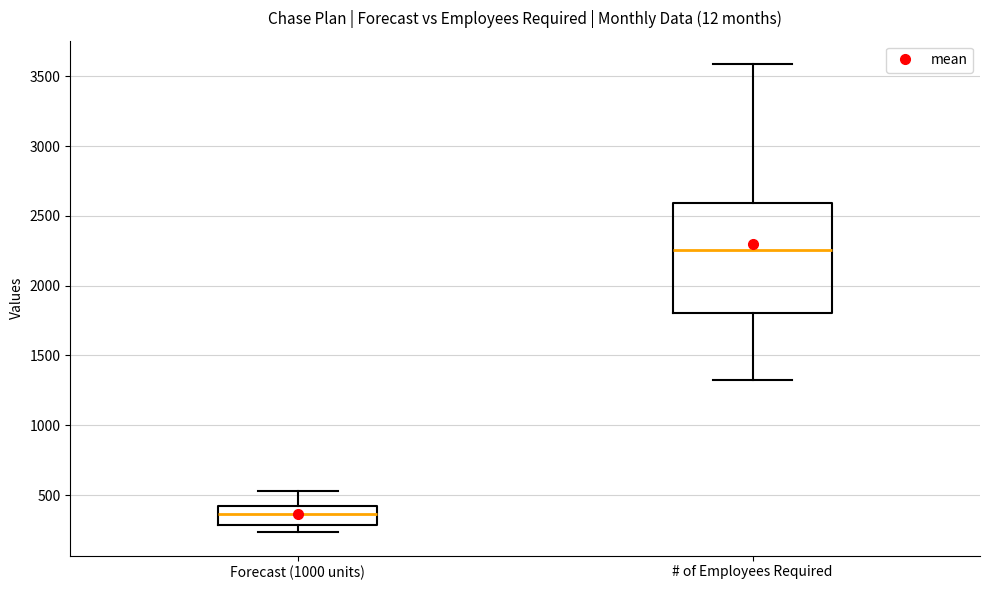

Where does the upper whisker of the box for Forecast (1000 units) end on the y-axis? The values are not printed on the chart, so give them approximately, as read against the axis.

550